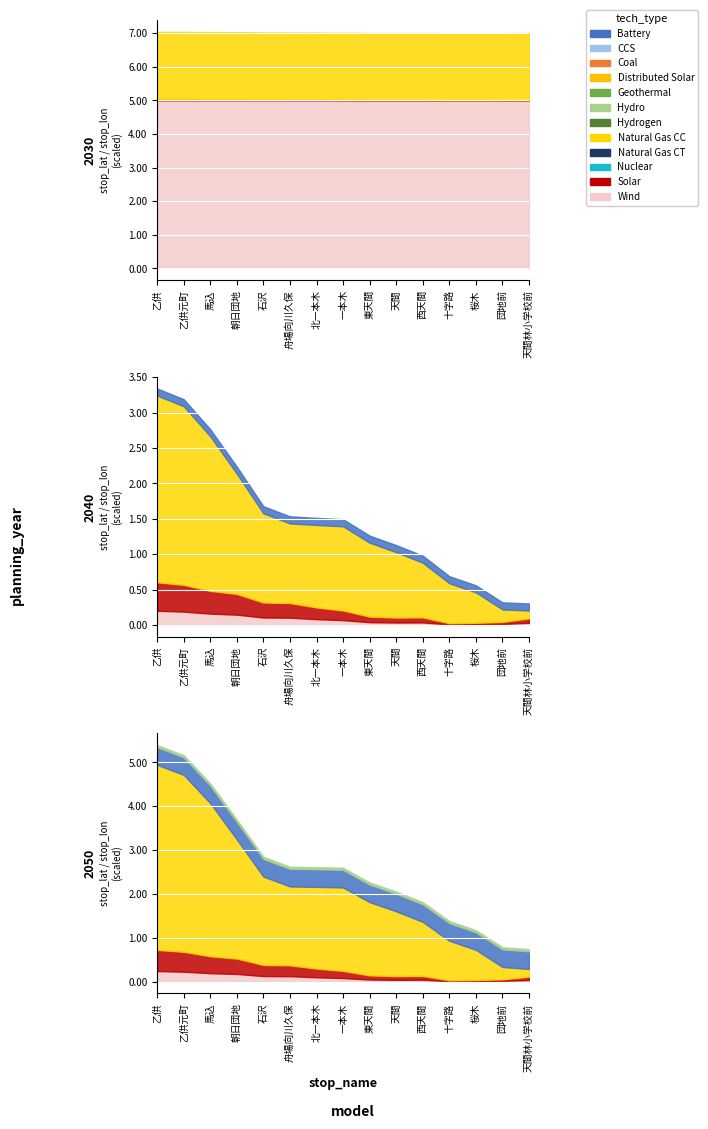

Between 朝日団地 and 団地前, which is larger?

朝日団地